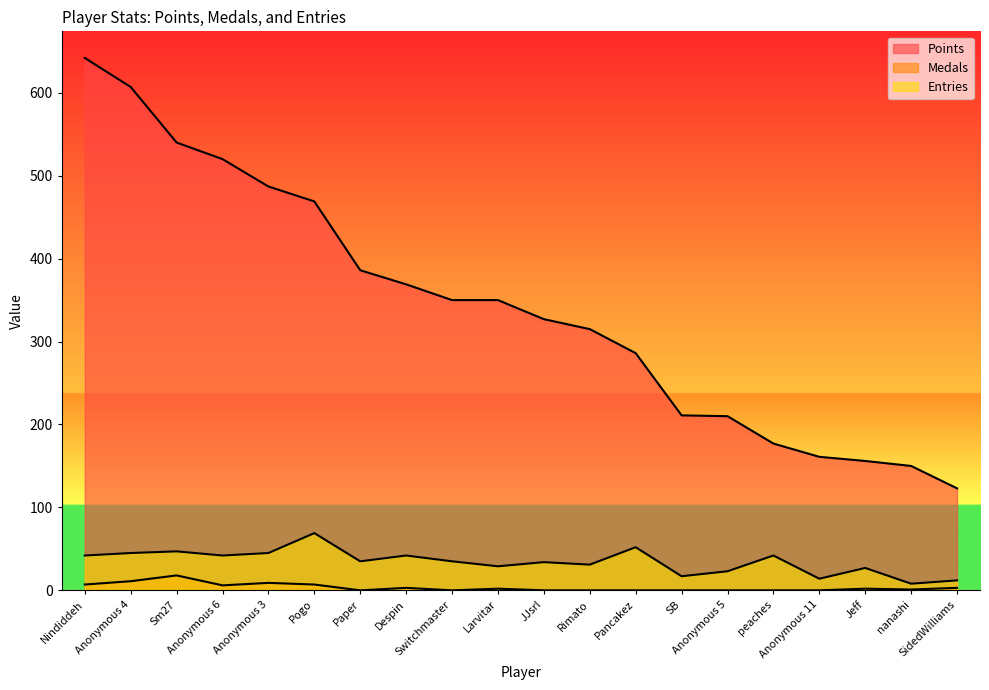

True or false: Points and Medals cross at least once.

False